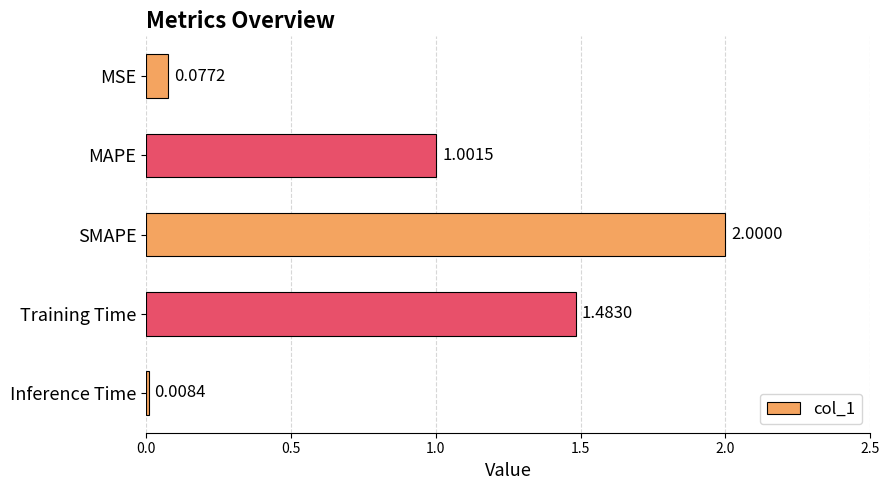

At which label is the value closest to 1?

MAPE